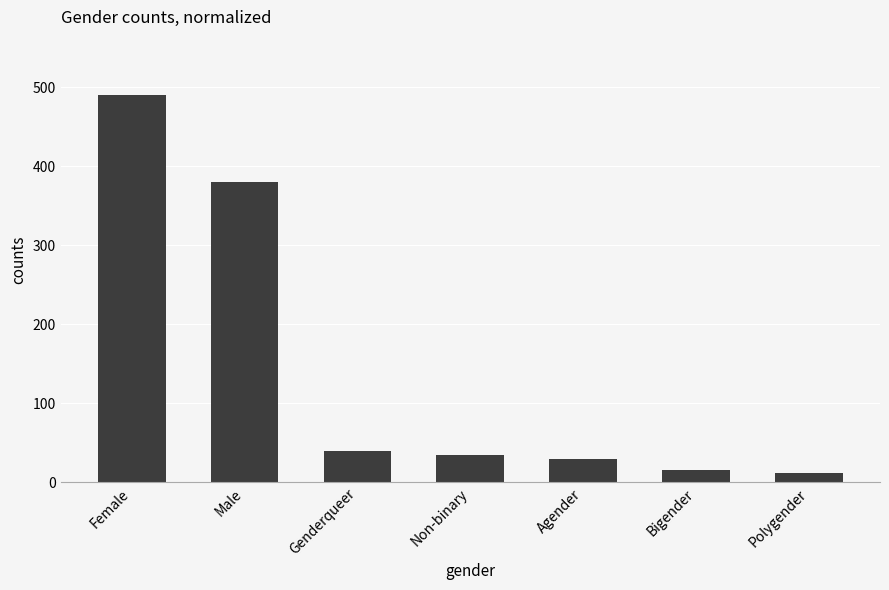

Count the number of data series in this chart.

1